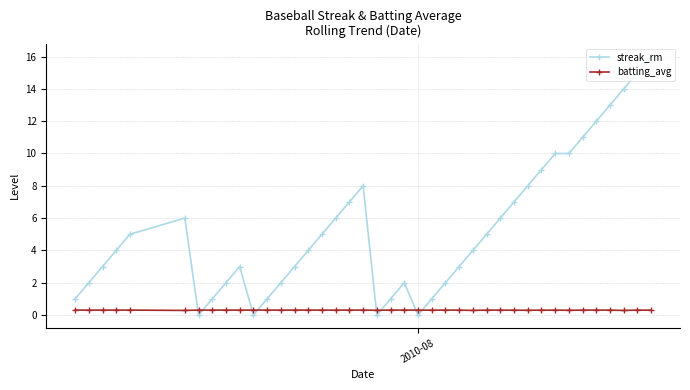

Which series has the largest total across all categories?

streak_rm